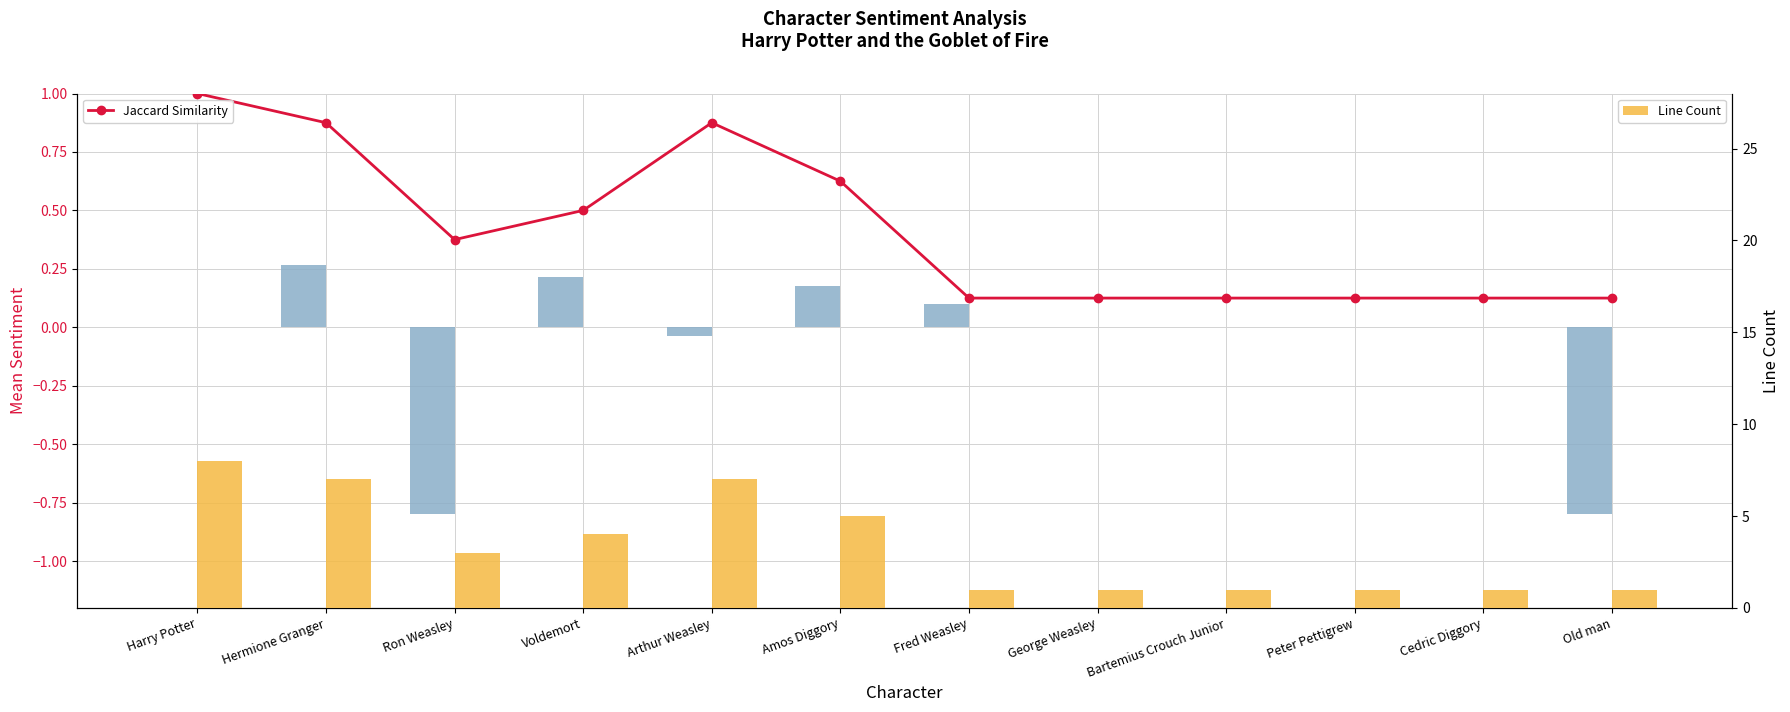

What is the label of the 2nd bar from the right?

Cedric Diggory